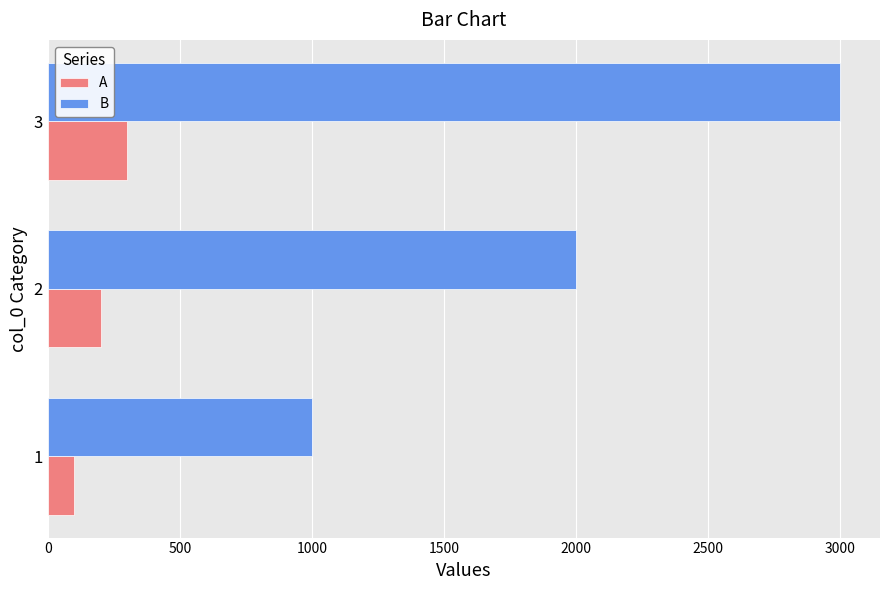

The value of B at 3 is 4662. True or false?

False